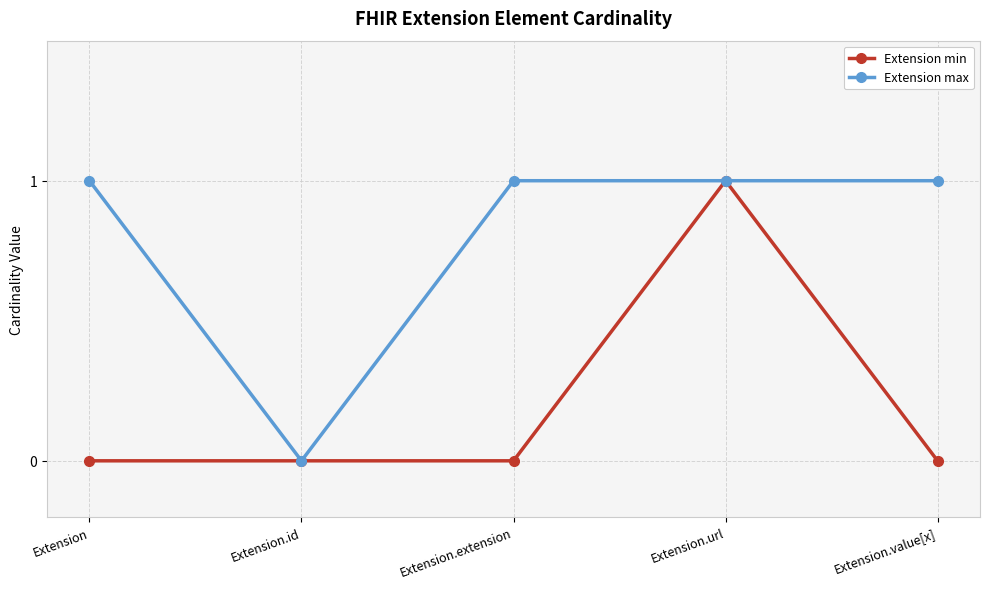

Reading left to right, what are all the values shown in this chart?

Extension min: Extension=0	Extension.id=0	Extension.extension=0	Extension.url=1	Extension.value[x]=0
Extension max: Extension=1	Extension.id=0	Extension.extension=1	Extension.url=1	Extension.value[x]=1